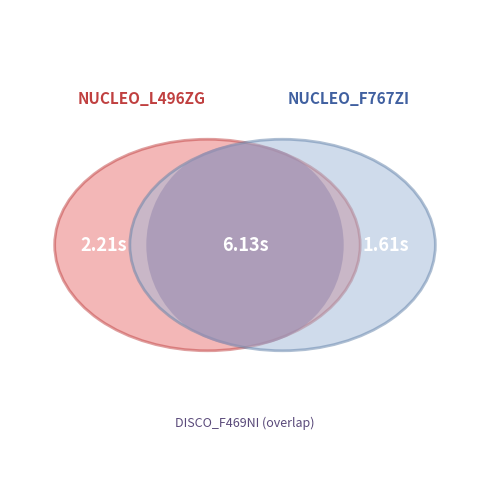

Does DISCO_F469NI account for over 50% of the chart?

Yes